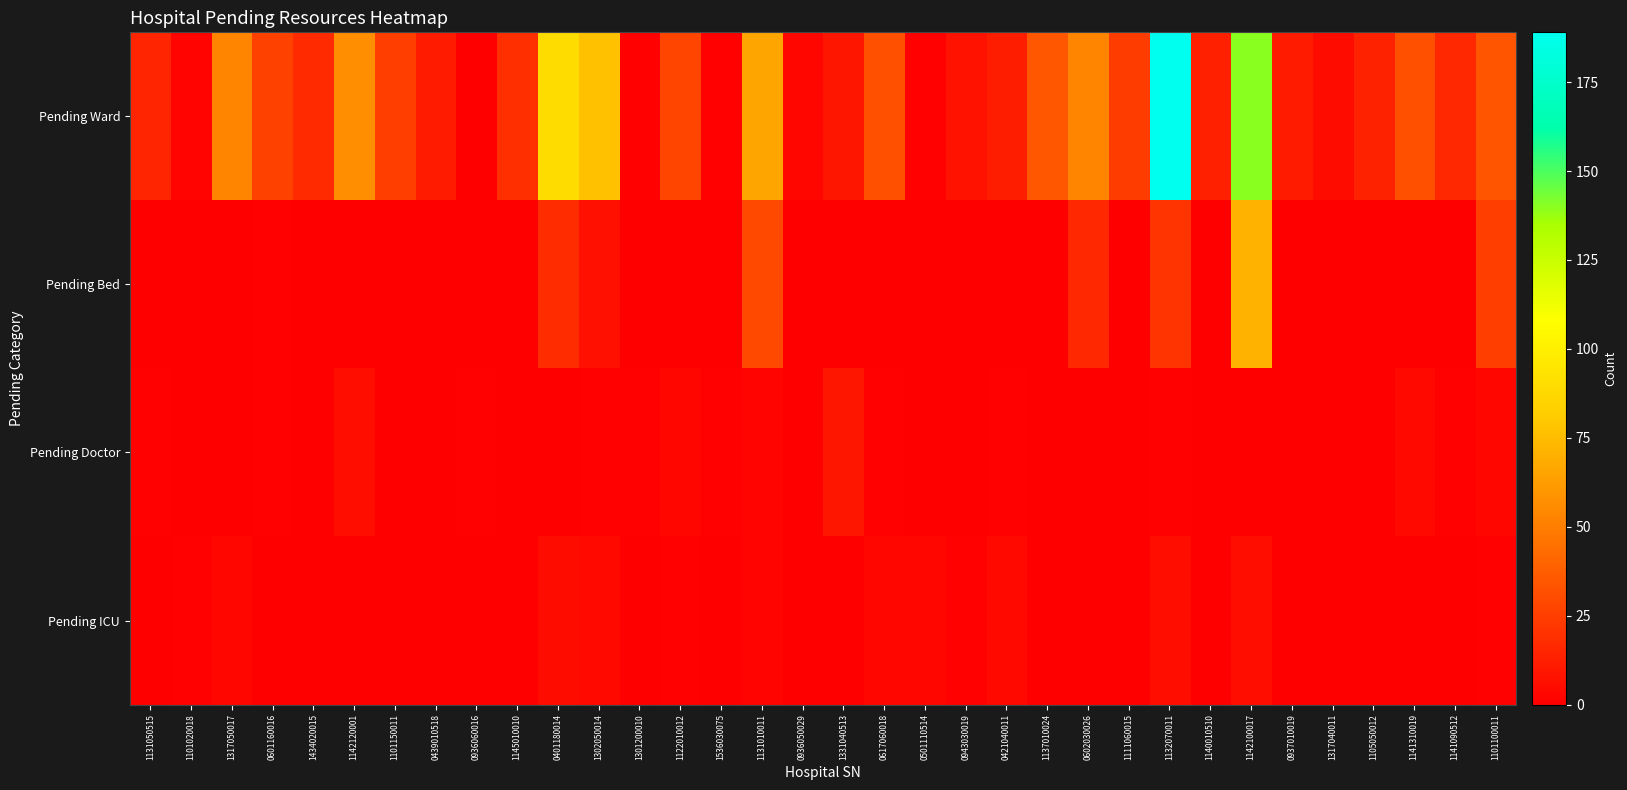

Reading left to right, transcribe all the data shown in this chart.

Pending Ward: 1131050515=15	1101020018=2	1317050017=53	0601160016=26	1434020015=17	1142120001=57	1101150011=25	0439010518=11	0936060016=0	1145010010=19	0401180014=90	1302050014=77	1301200010=1	1122010012=28	1536030075=1	1131010011=66	0936050029=3	1331040513=9	0617060018=32	0501110514=1	0943030019=8	0421040011=12	1137010024=35	0602030026=53	1111060015=24	1132070011=189	1140010510=13	1142100017=140	0937010019=11	1317040011=5	1105050012=14	1141310019=32	1141090512=16	1101100011=34
Pending Bed: 1131050515=0	1101020018=0	1317050017=0	0601160016=1	1434020015=0	1142120001=0	1101150011=0	0439010518=0	0936060016=0	1145010010=0	0401180014=18	1302050014=7	1301200010=0	1122010012=0	1536030075=0	1131010011=29	0936050029=0	1331040513=0	0617060018=0	0501110514=0	0943030019=0	0421040011=0	1137010024=0	0602030026=16	1111060015=0	1132070011=21	1140010510=0	1142100017=71	0937010019=0	1317040011=0	1105050012=0	1141310019=0	1141090512=0	1101100011=25
Pending Doctor: 1131050515=1	1101020018=0	1317050017=0	0601160016=1	1434020015=0	1142120001=6	1101150011=0	0439010518=0	0936060016=1	1145010010=0	0401180014=0	1302050014=1	1301200010=1	1122010012=3	1536030075=1	1131010011=2	0936050029=0	1331040513=9	0617060018=1	0501110514=0	0943030019=0	0421040011=1	1137010024=0	0602030026=0	1111060015=0	1132070011=1	1140010510=0	1142100017=0	0937010019=0	1317040011=0	1105050012=0	1141310019=4	1141090512=1	1101100011=3
Pending ICU: 1131050515=0	1101020018=1	1317050017=3	0601160016=0	1434020015=0	1142120001=0	1101150011=0	0439010518=0	0936060016=0	1145010010=0	0401180014=5	1302050014=4	1301200010=0	1122010012=1	1536030075=0	1131010011=2	0936050029=0	1331040513=0	0617060018=3	0501110514=3	0943030019=1	0421040011=4	1137010024=0	0602030026=0	1111060015=0	1132070011=6	1140010510=0	1142100017=6	0937010019=0	1317040011=0	1105050012=0	1141310019=0	1141090512=0	1101100011=1